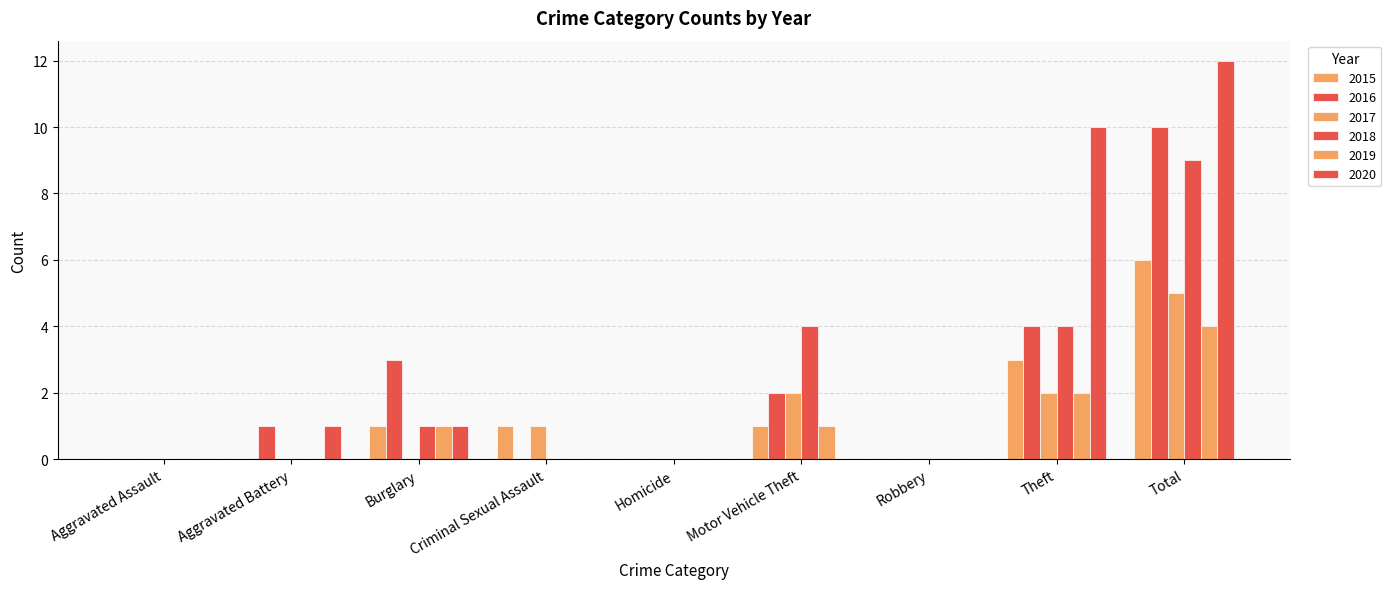

How many series are shown in this chart?

6